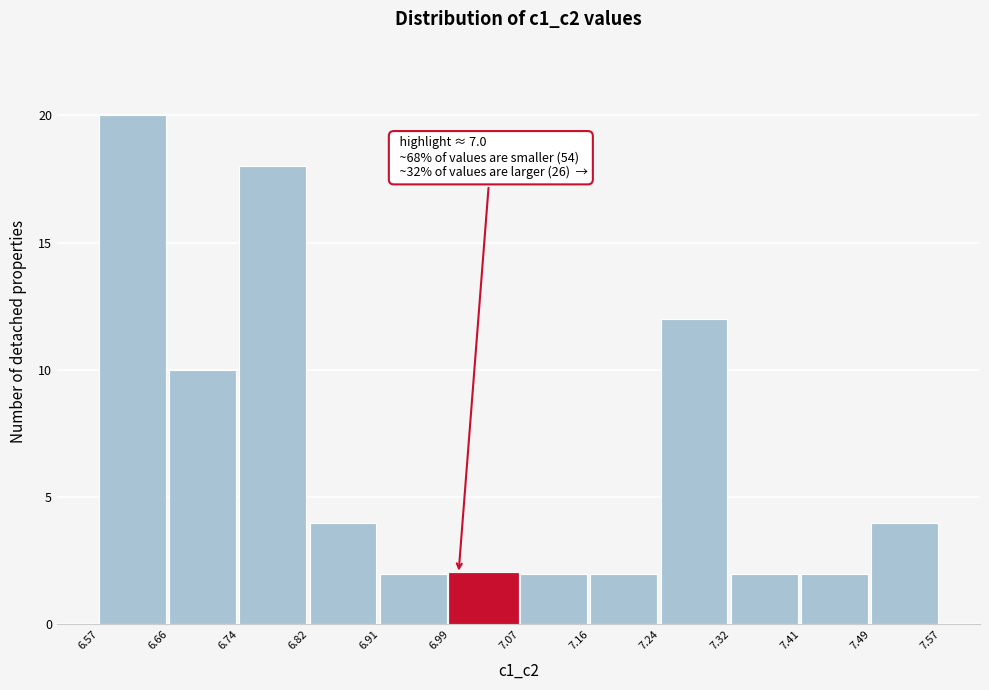

Which range on the x-axis has the tallest bar?

6.57 to 6.66